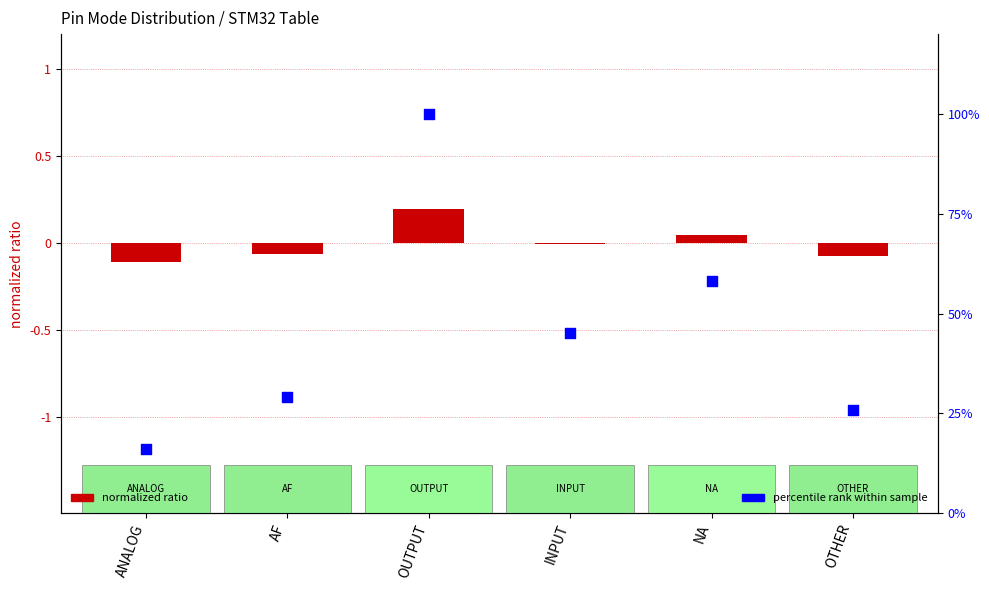

At how many categories does at least one series exceed 77?

1